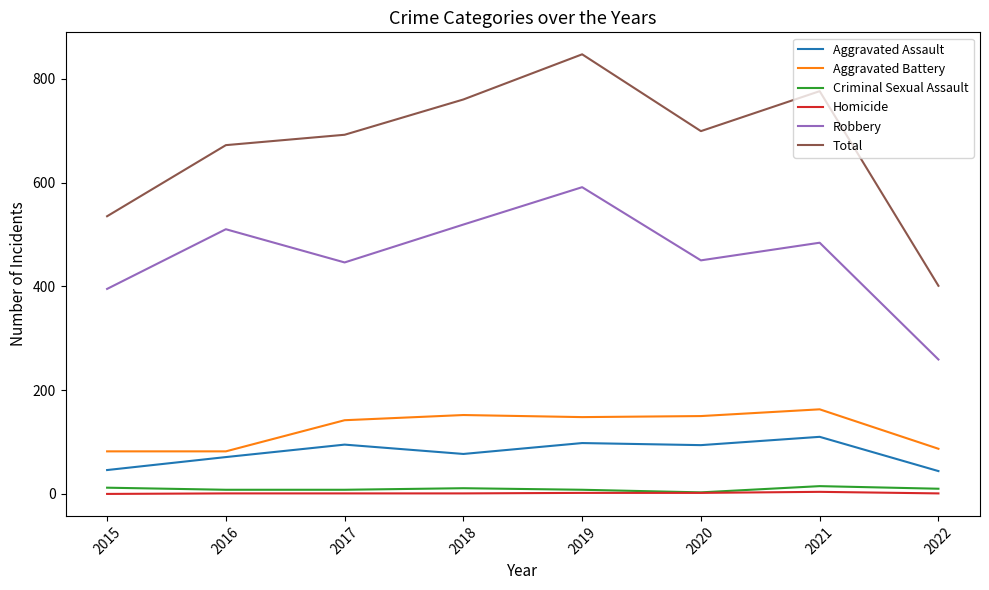

True or false: Aggravated Battery and Criminal Sexual Assault intersect in this chart.

False